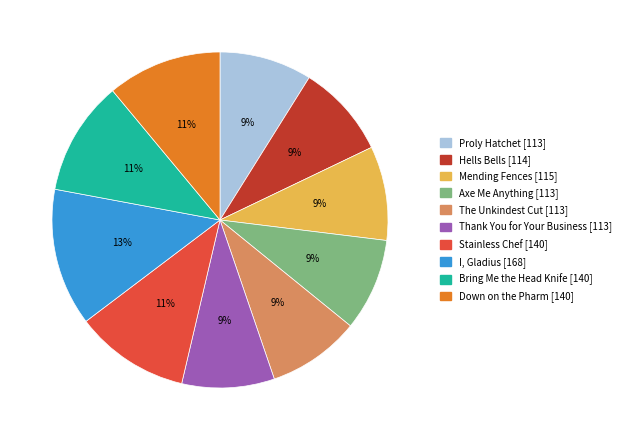

What percentage is the Mending Fences slice, to the nearest percent?

9%